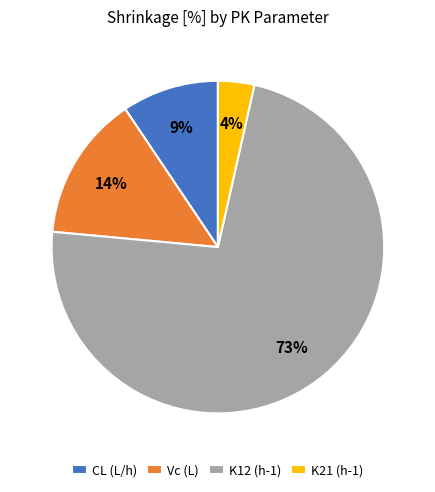

To the nearest percent, what portion does K12 (h-1) represent?

73%